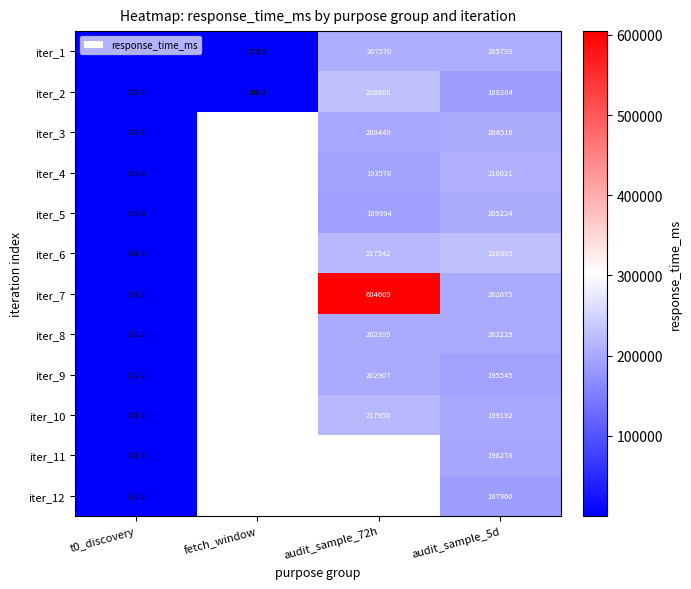

Read the iter_4 value at audit_sample_5d.

210021.0